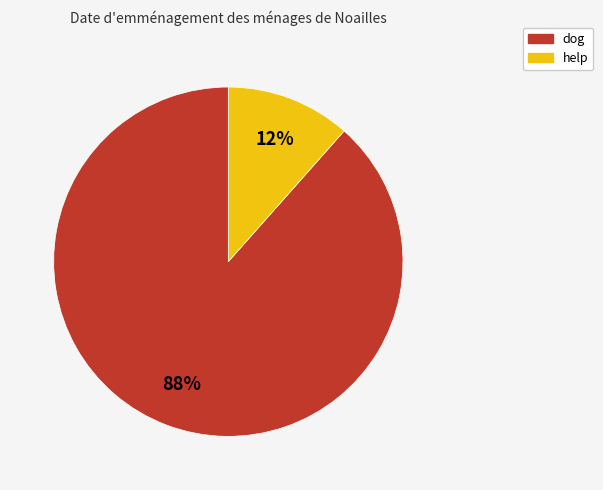

Is dog the majority of the pie?

Yes